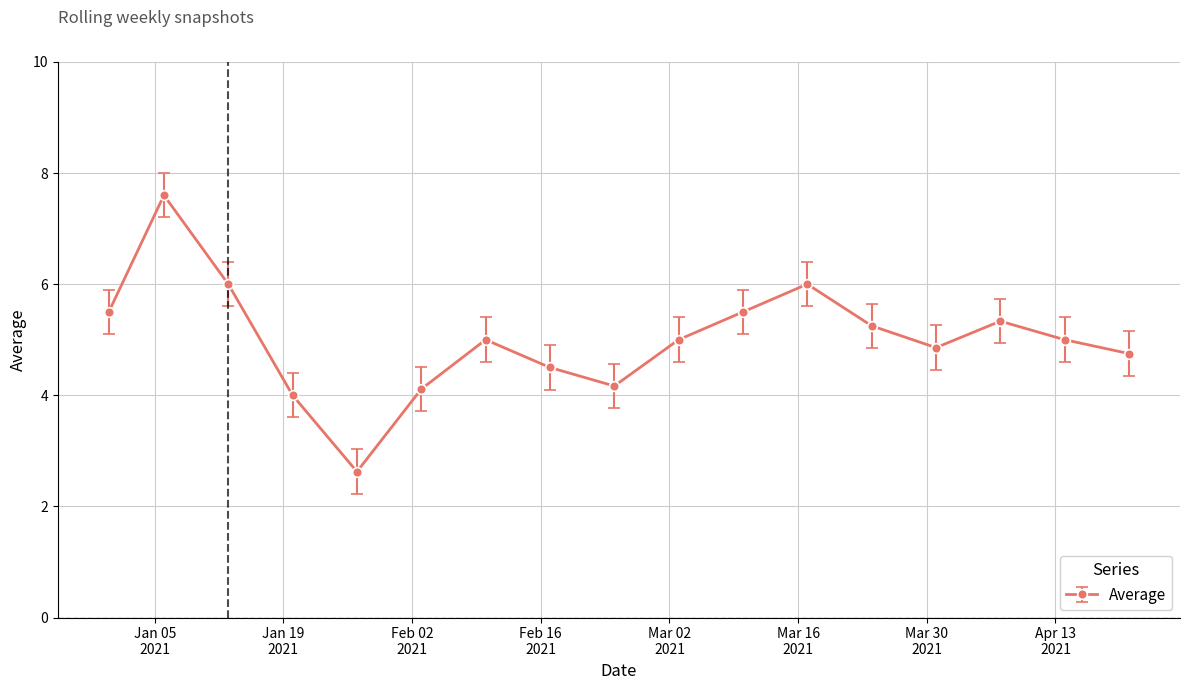

What is the average value?

5.0